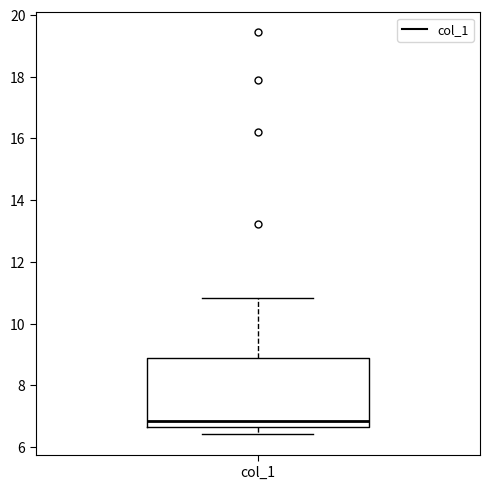

Transcribe this box plot: give where the median line is, the range the box spans, and where the two whiskers end, as read against the y-axis. The values are not printed on the chart, so give them approximately, as read against the axis.

median 6.8, box 6.6 to 8.8, whiskers 6.4 to 10.8